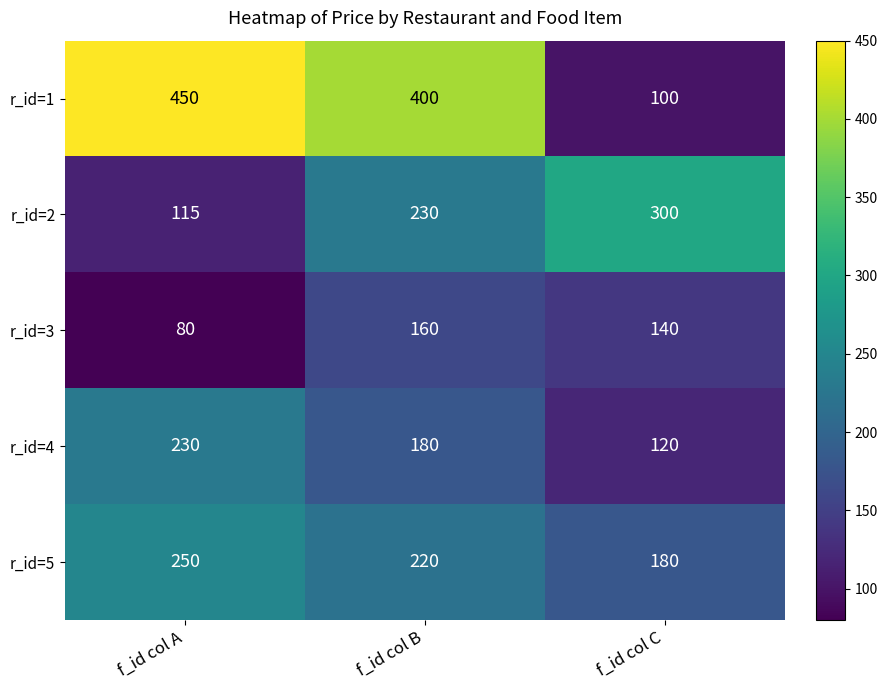

Rank the series at f_id col C from highest to lowest value.

r_id=2, r_id=5, r_id=3, r_id=4, r_id=1